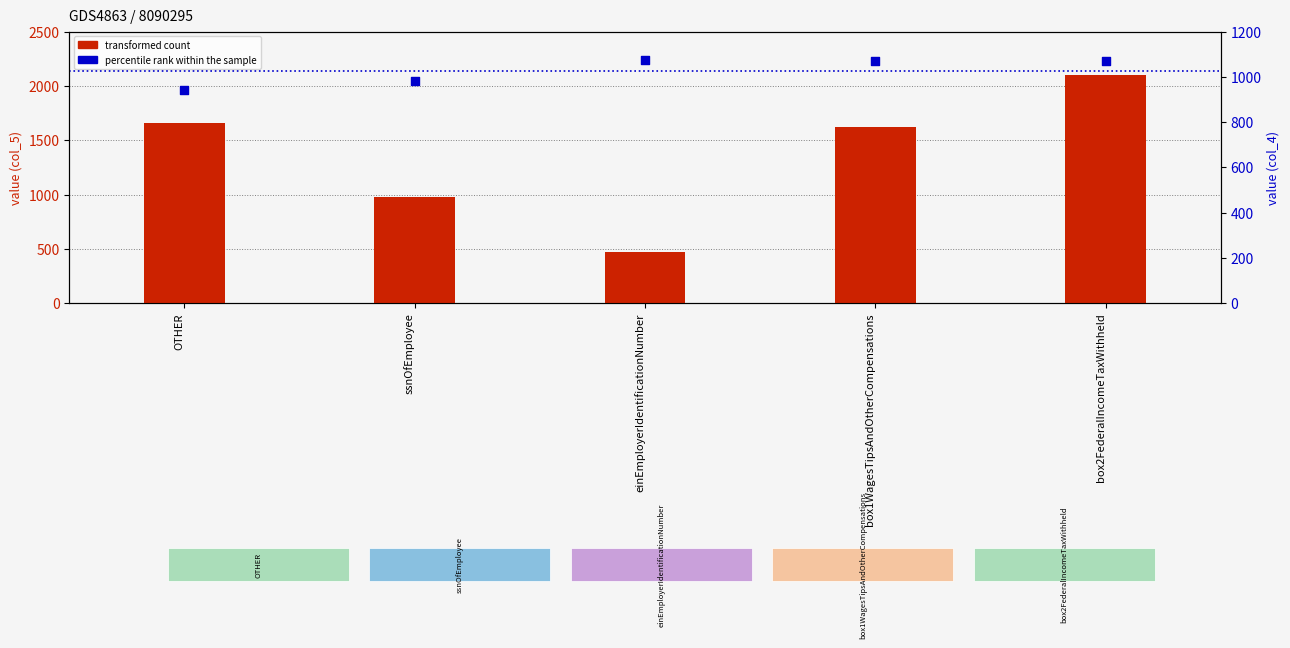

Which series contains the highest Y value?

transformed count